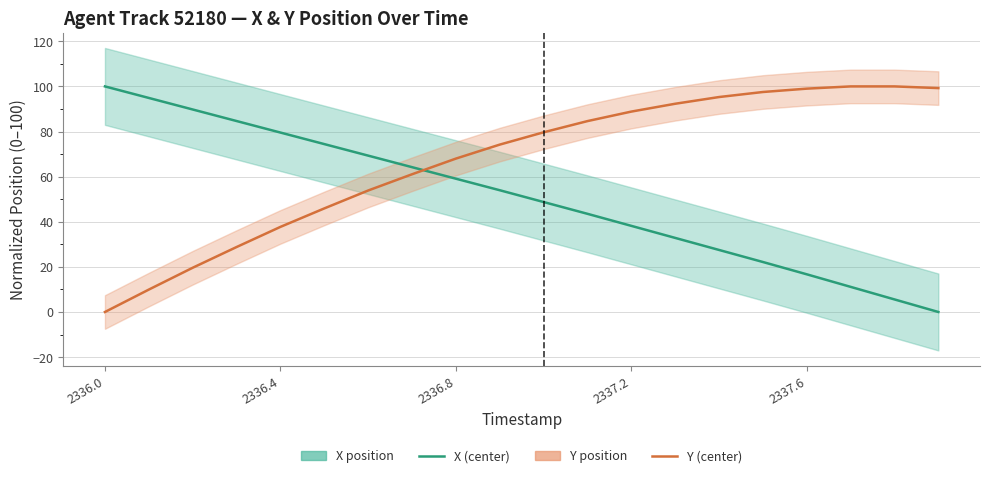

After their last crossing, which series has the higher values: Y (center) or X (center)?

Y (center)